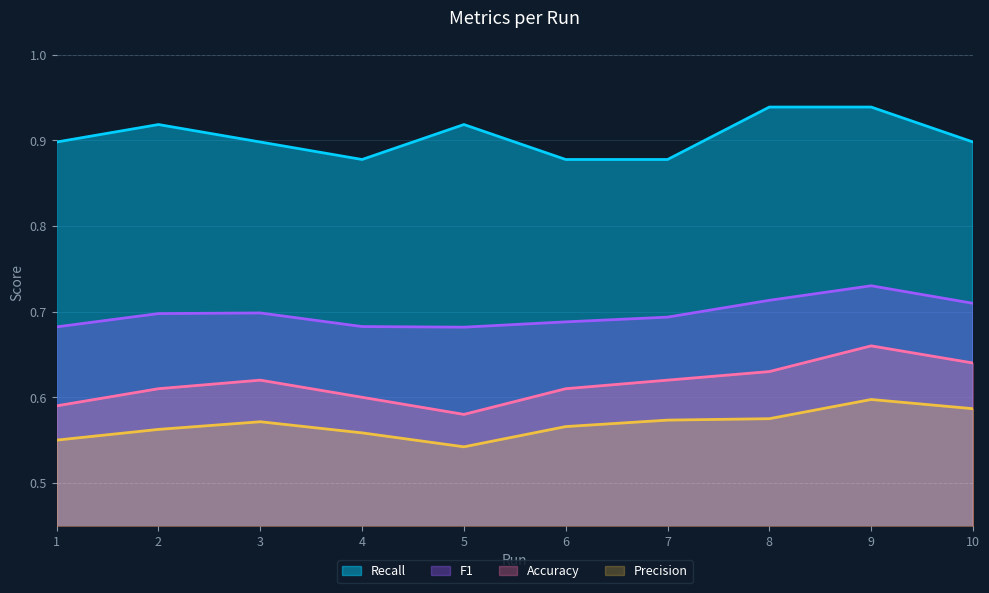

At which category is the sum across all series the highest?

9